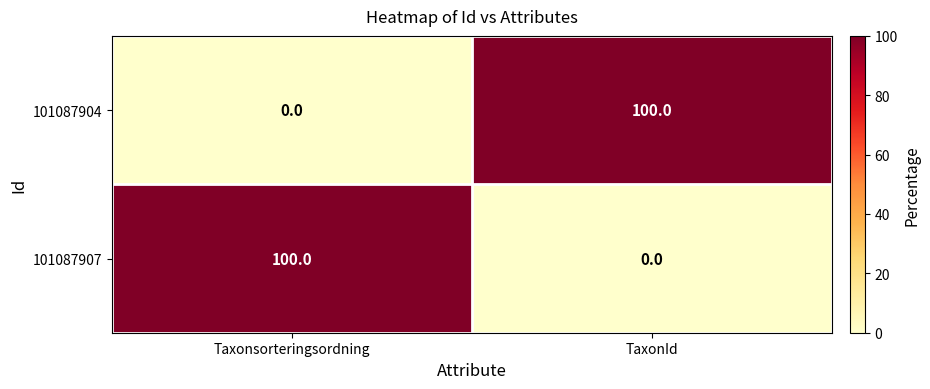

The value of 101087907 at Taxonsorteringsordning is 146. True or false?

False